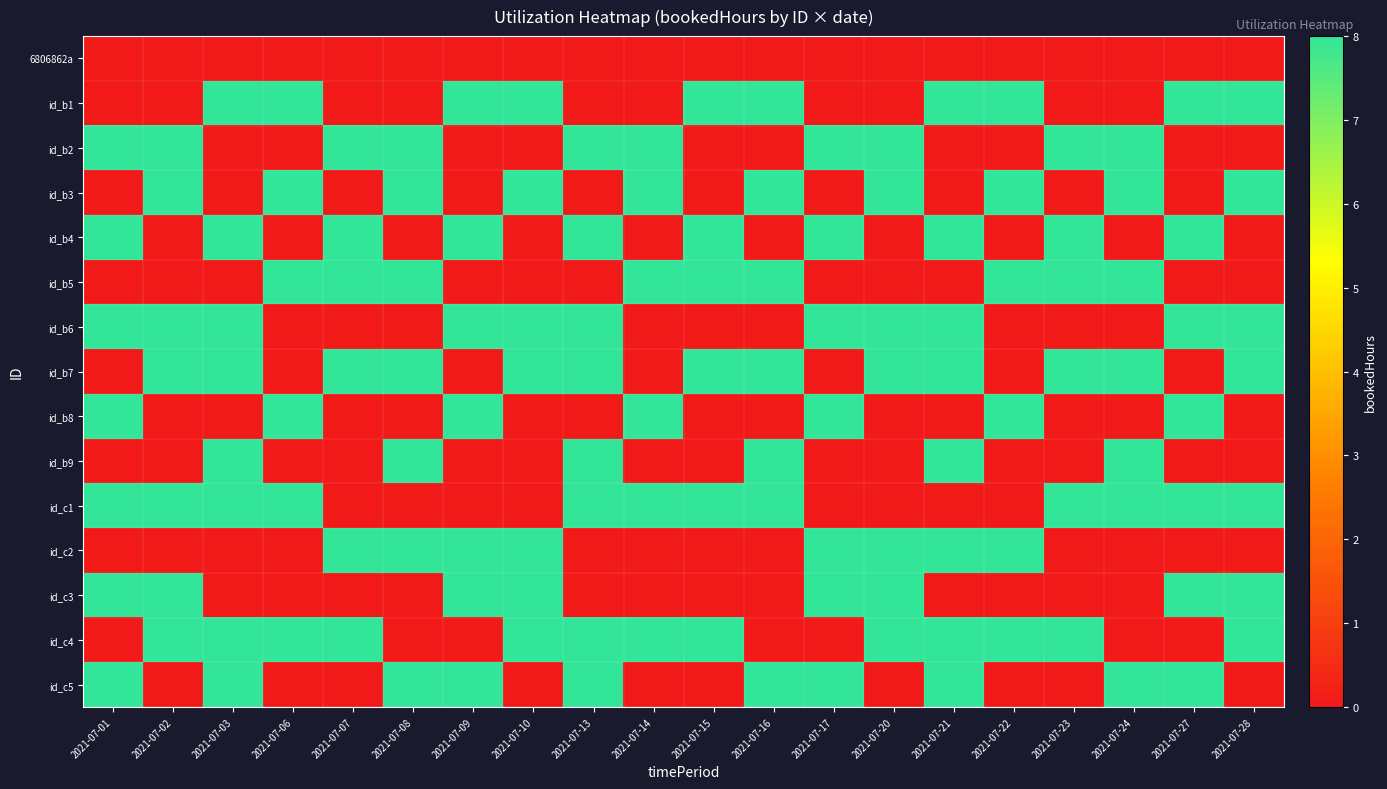

Rank the series by their maximum value, from highest to lowest.

id_b1, id_b2, id_b3, id_b4, id_b5, id_b6, id_b7, id_b8, id_b9, id_c1, id_c2, id_c3, id_c4, id_c5, 6806862a